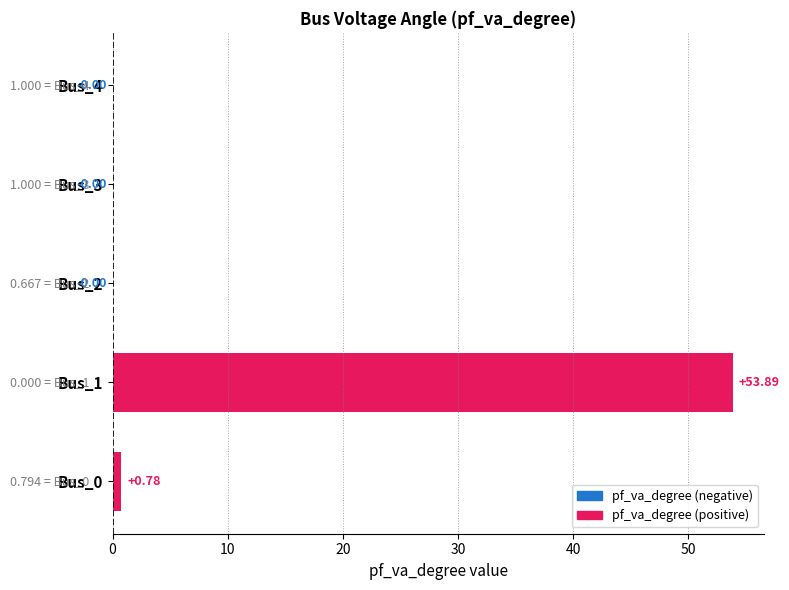

Which category has the highest value across all series?

Bus_1